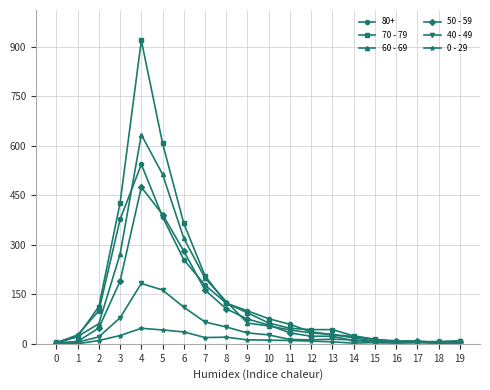

At 3, list the series in order from largest to smallest.

70 - 79, 80+, 60 - 69, 50 - 59, 40 - 49, 0 - 29